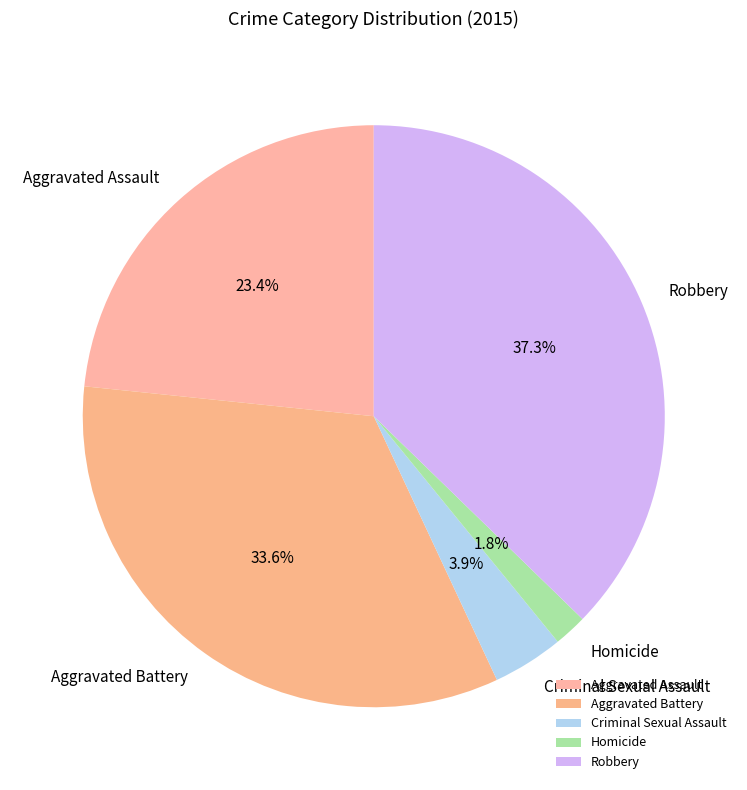

True or false: Homicide accounts for 16% of the total.

False